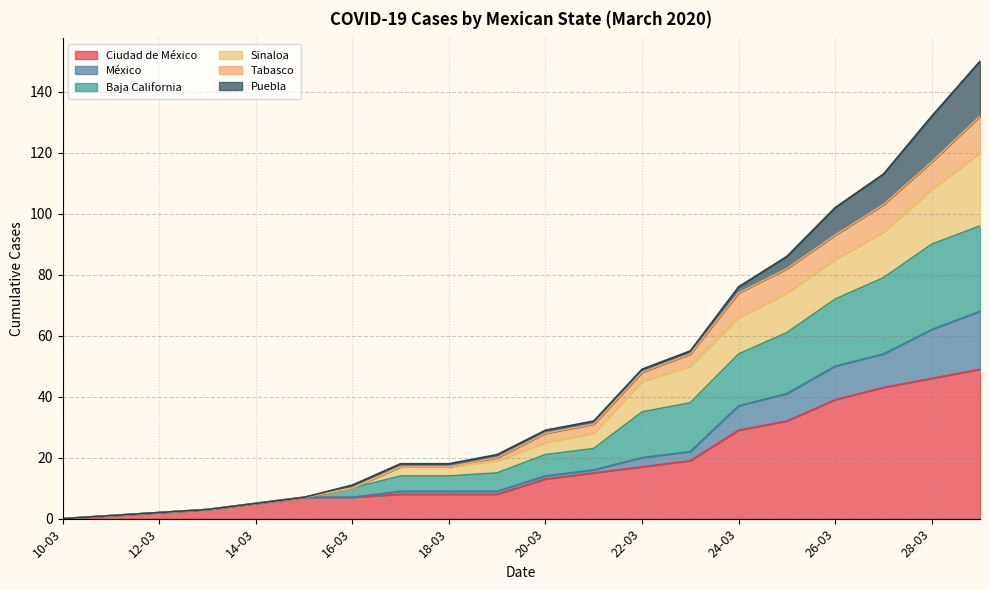

What are all the series names shown in the legend?

Ciudad de México, México, Baja California, Sinaloa, Tabasco, Puebla